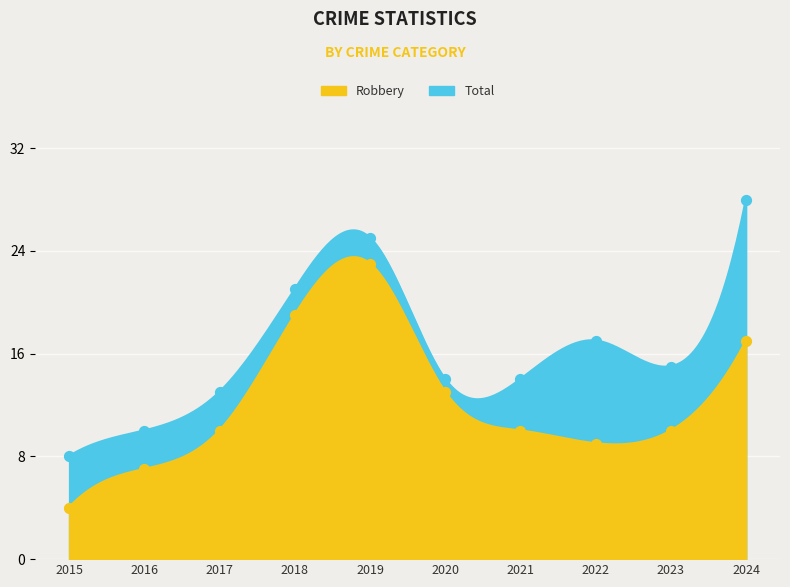

What are all the series names shown in the legend?

Robbery, Total